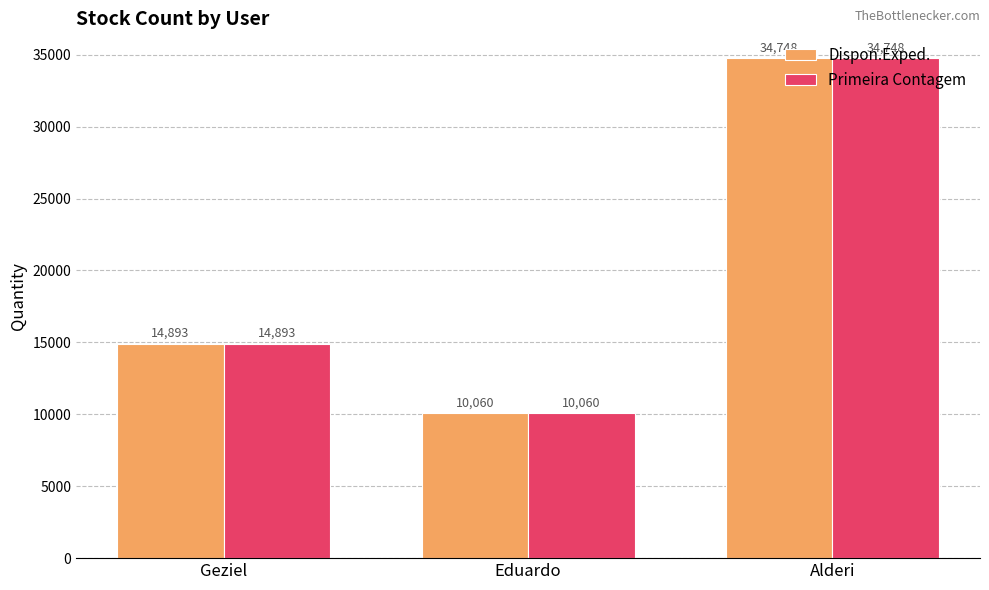

Which category has the lowest value in the Primeira Contagem series?

Eduardo